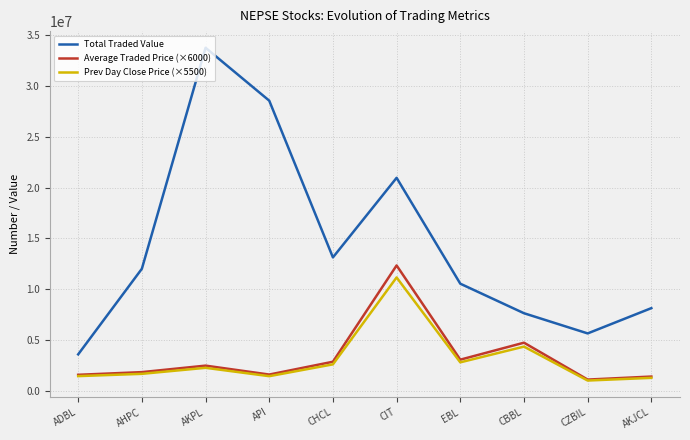

What is the sum of the Prev Day Close Price (×5500) values at AHPC and CZBIL?

2629000.0